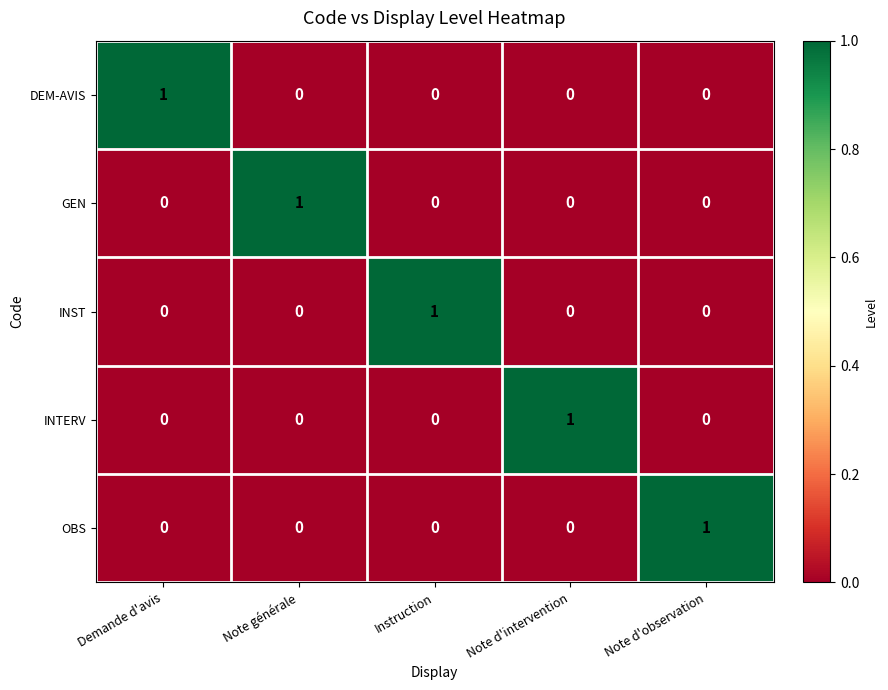

Reading left to right, extract all data points from this chart.

DEM-AVIS: 1	0	0	0	0
GEN: 0	1	0	0	0
INST: 0	0	1	0	0
INTERV: 0	0	0	1	0
OBS: 0	0	0	0	1